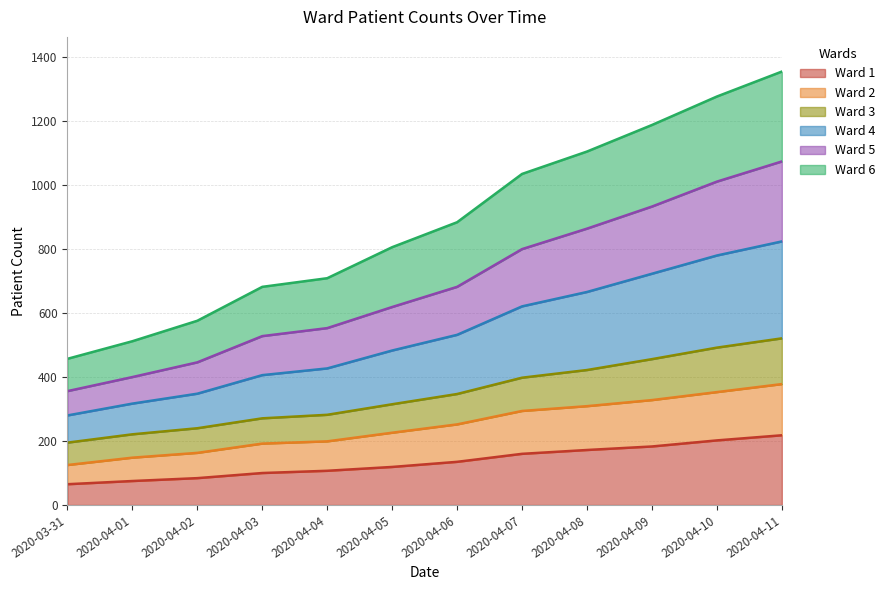

What is the highest value of the Ward 1 series?

218